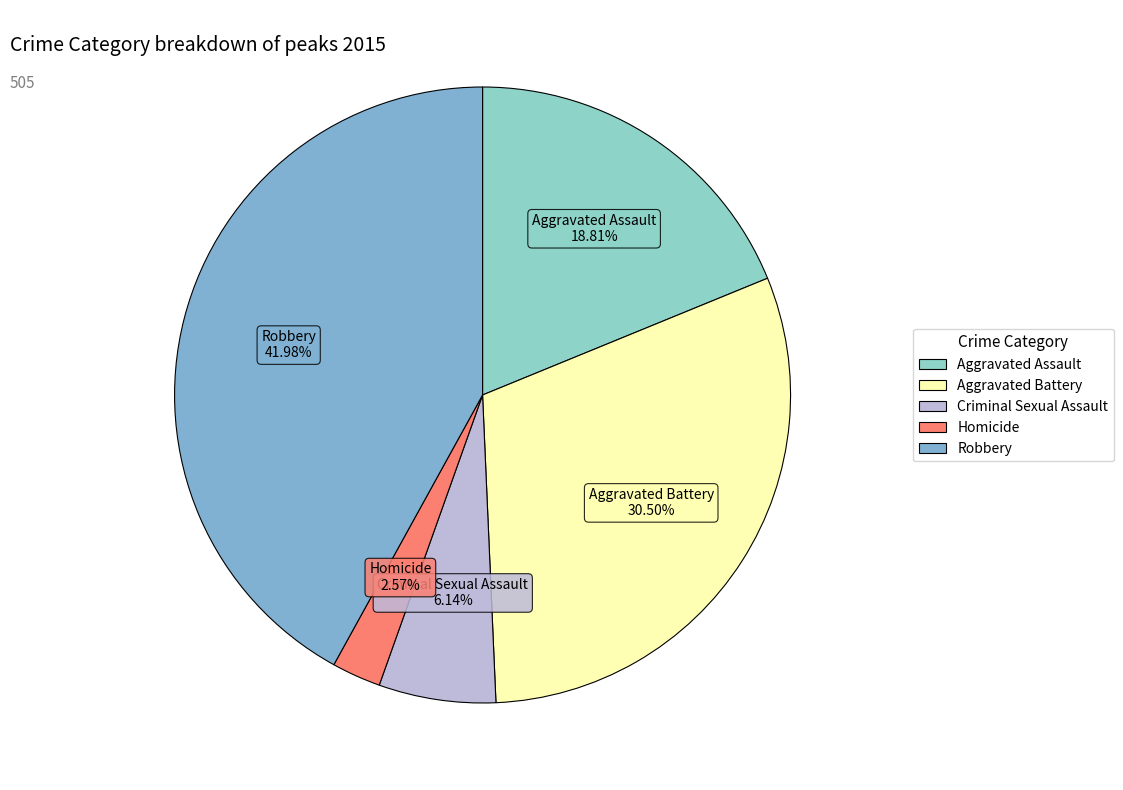

Between Criminal Sexual Assault and Aggravated Battery, which is larger?

Aggravated Battery